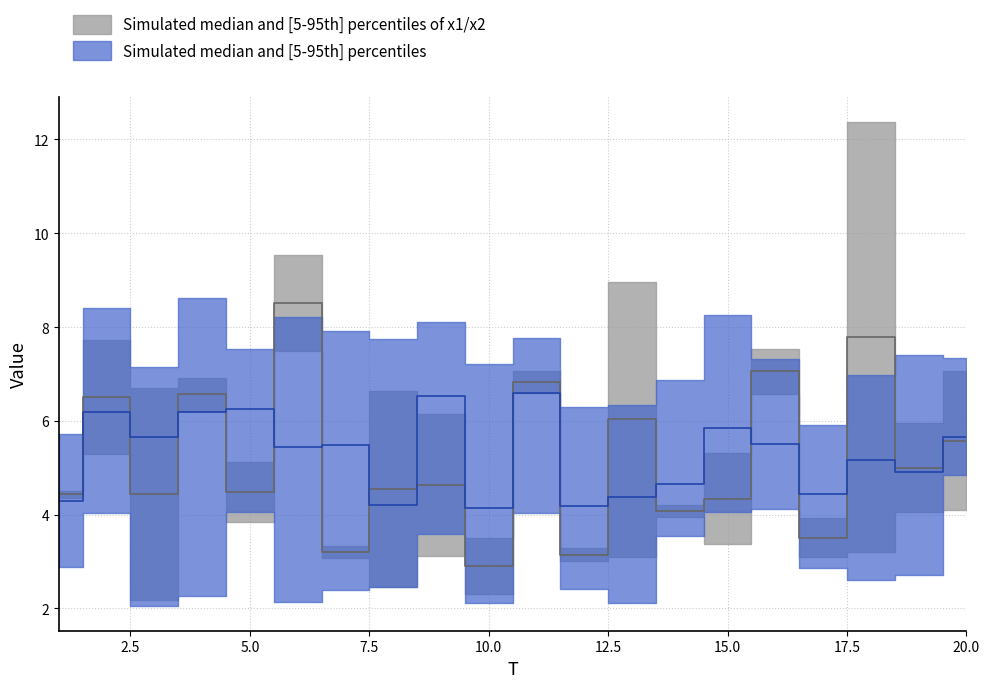

How many categories are shown in the chart?

20